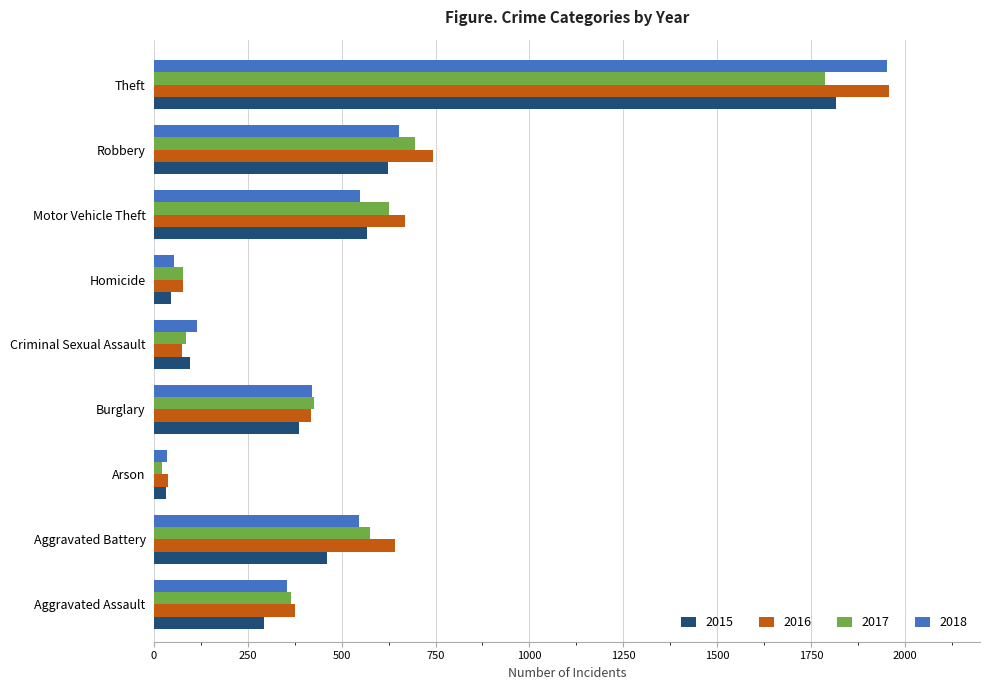

What is the difference between the 2018 values at Burglary and Arson?

385